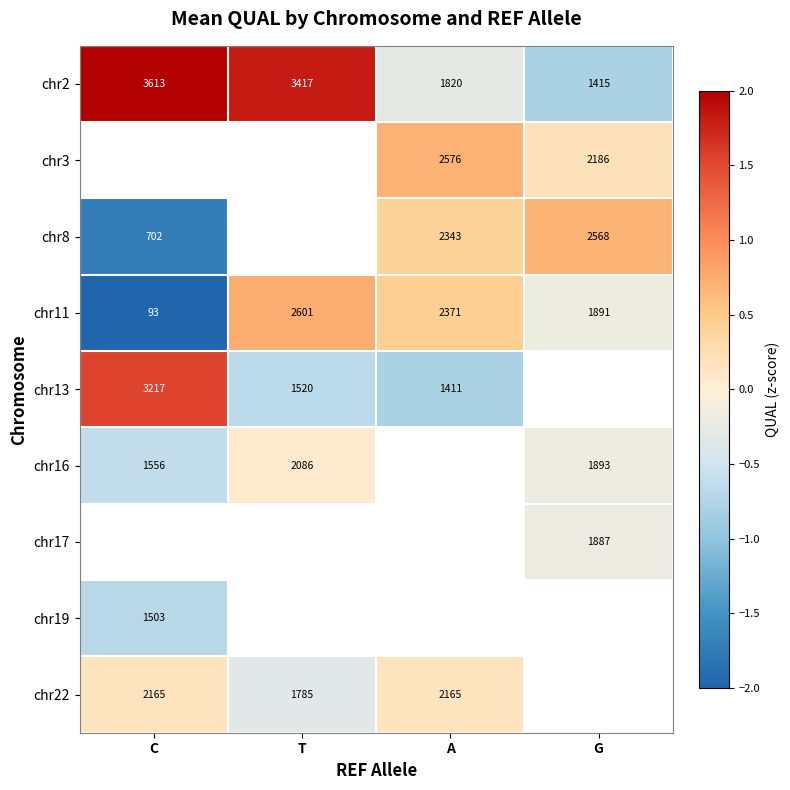

Is the value of chr16 at G greater than the value of chr2 at G?

Yes